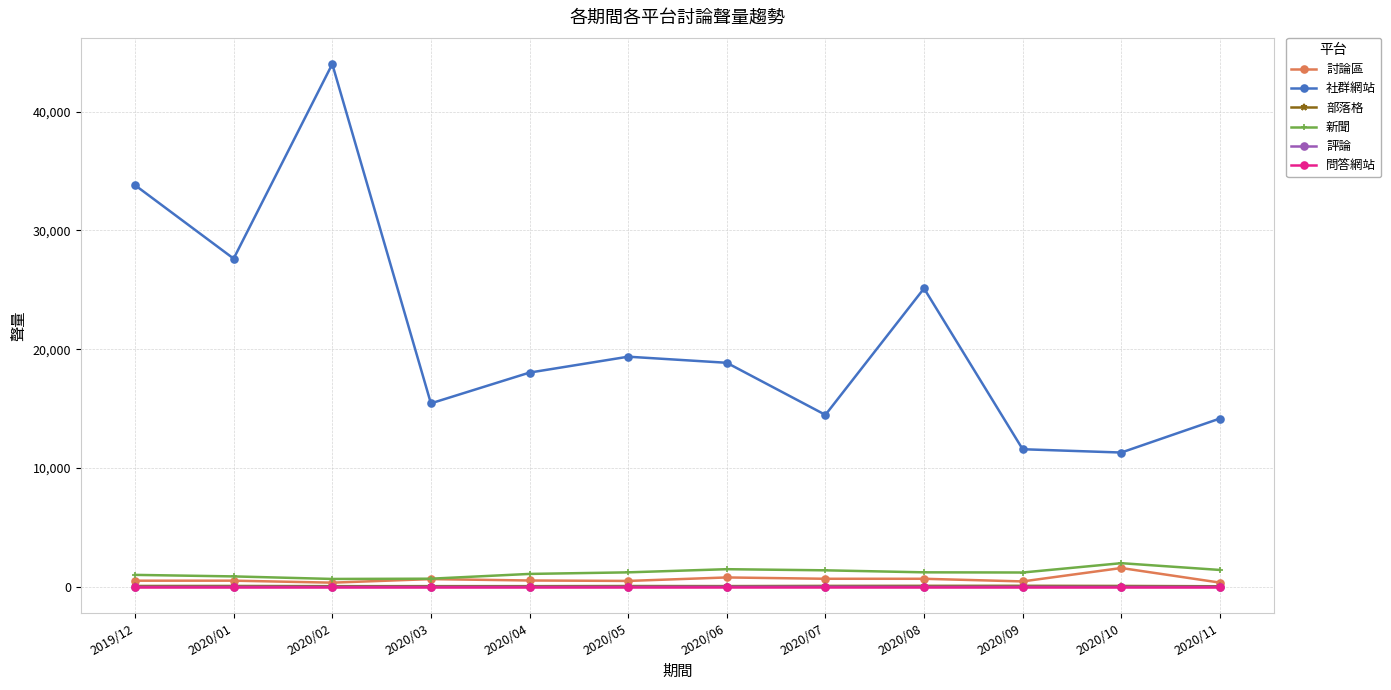

Is it true that 評論 equals 1 at 2020/04?

True